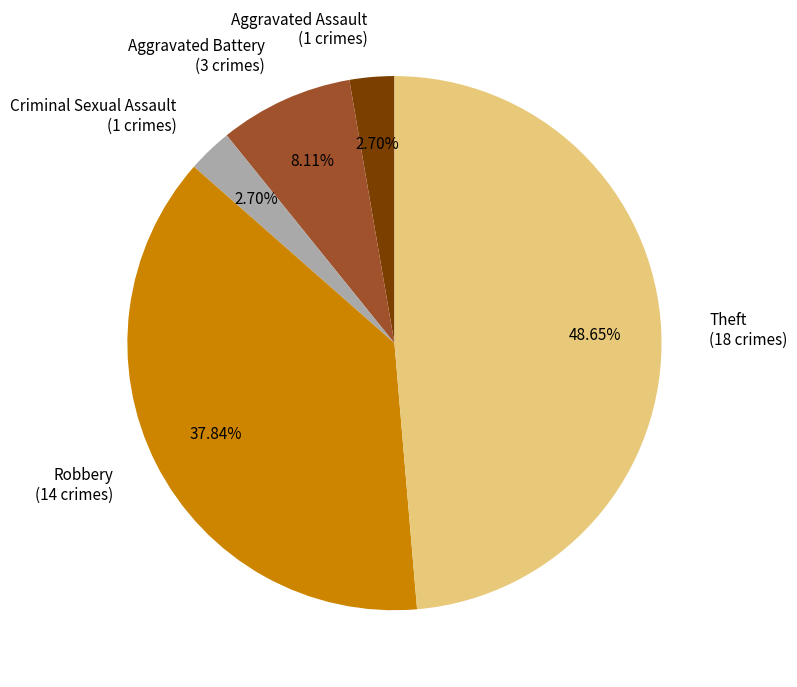

Does Aggravated Battery represent more than half of the total?

No